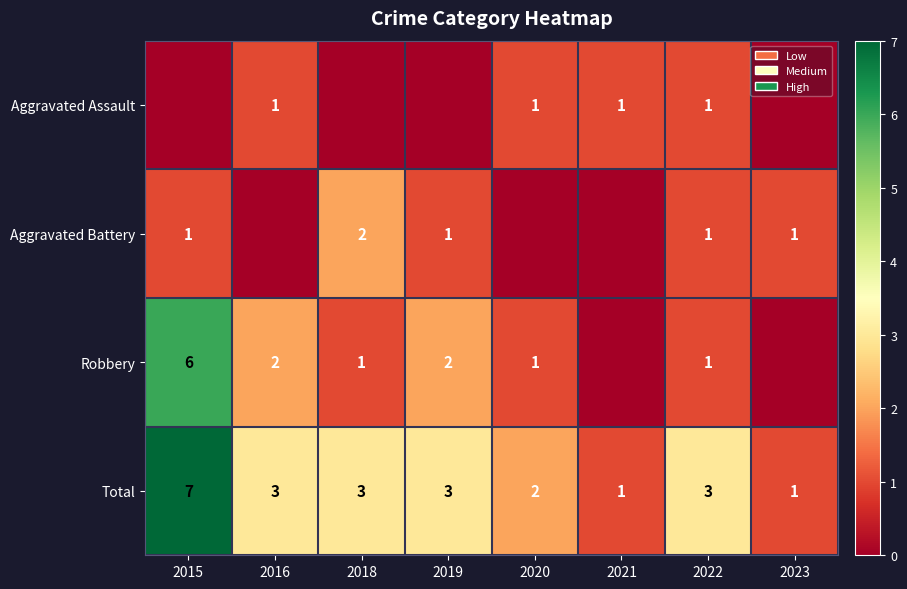

Read the Total value at 2016.

3